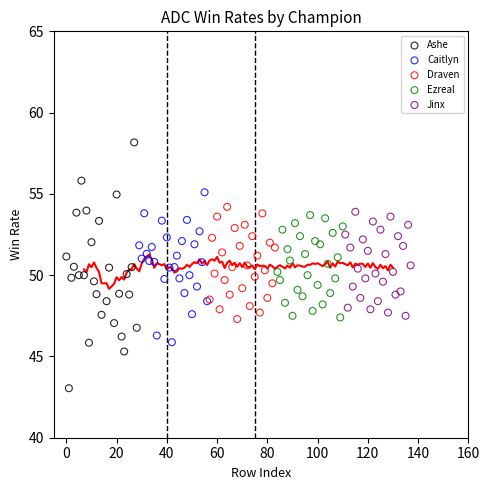

What are all the series names shown in the legend?

Ashe, Caitlyn, Draven, Ezreal, Jinx